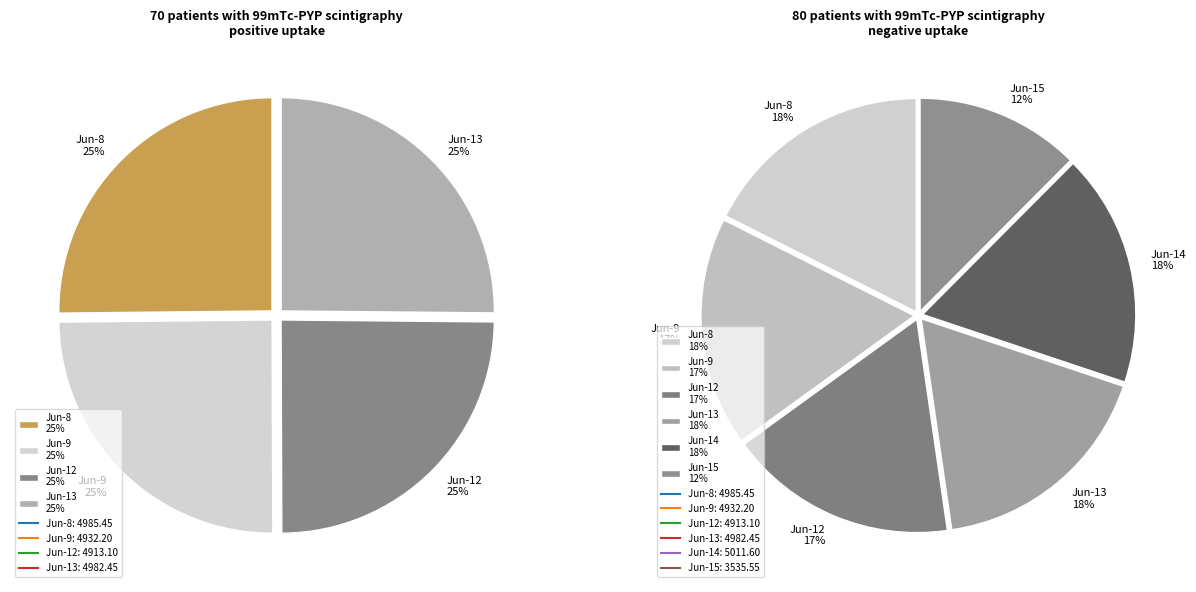

Does 7 represent more than half of the total?

No